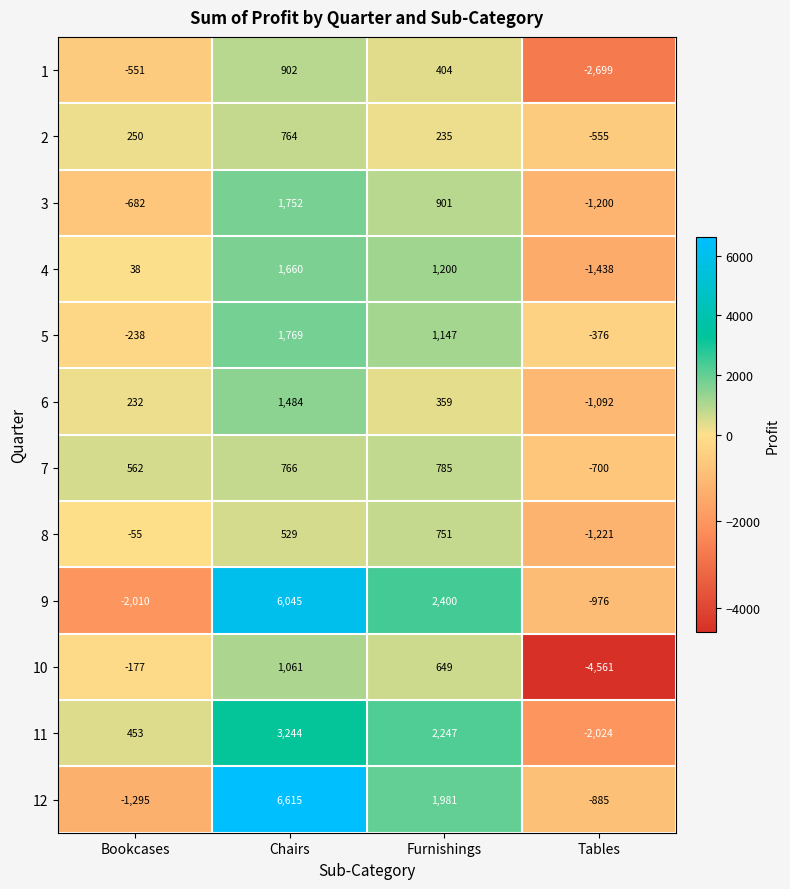

True or false: 6 has a value of 232 at Bookcases.

True